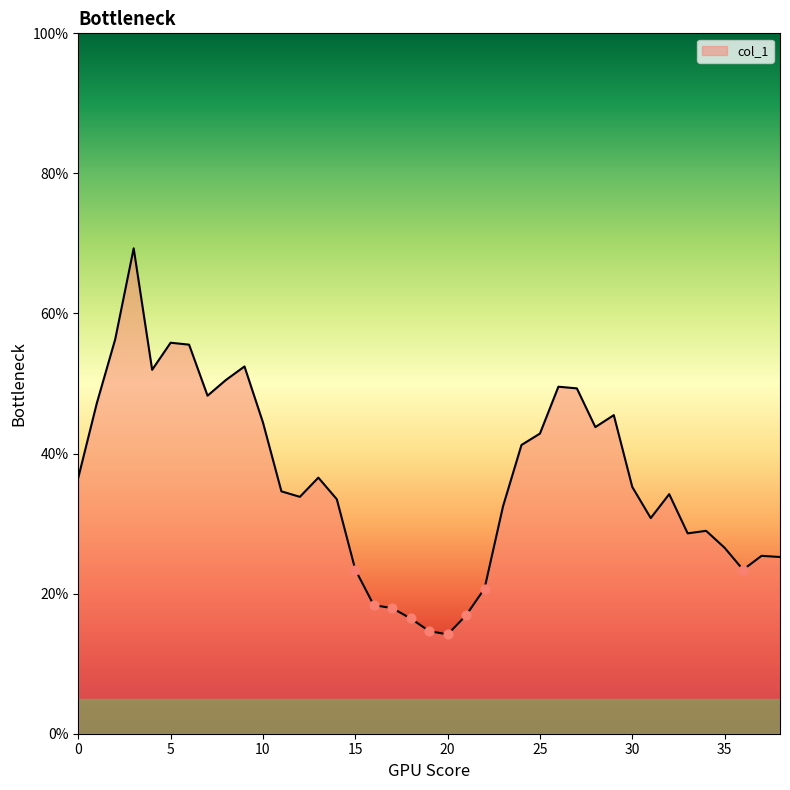

What is the smallest value displayed?

14.2